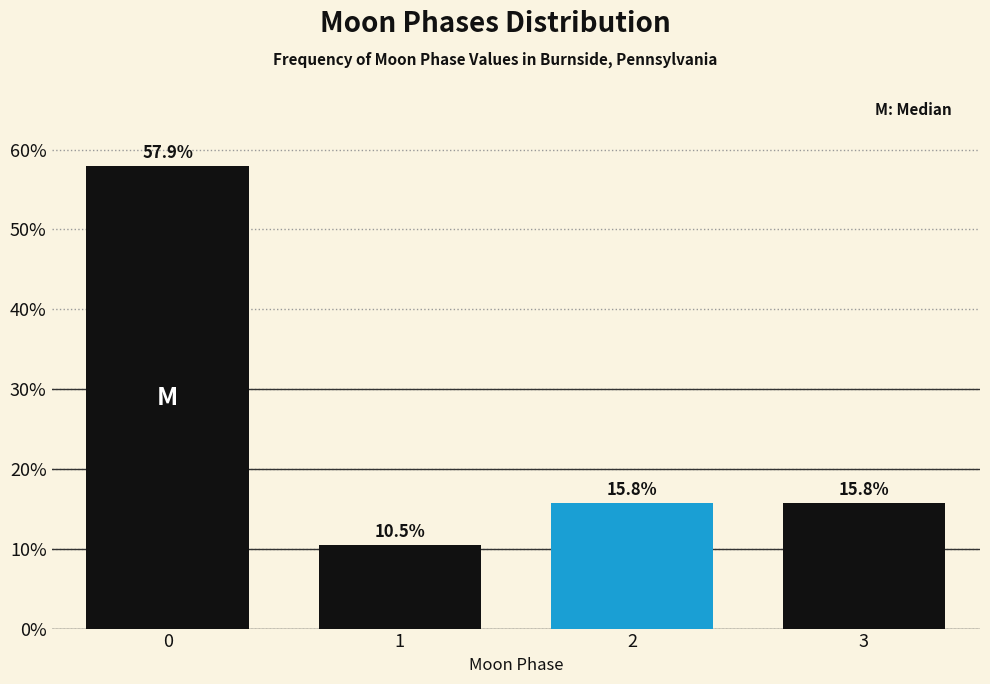

Reading left to right, transcribe all the data shown in this chart.

0=57.9	1=10.5	2=15.8	3=15.8